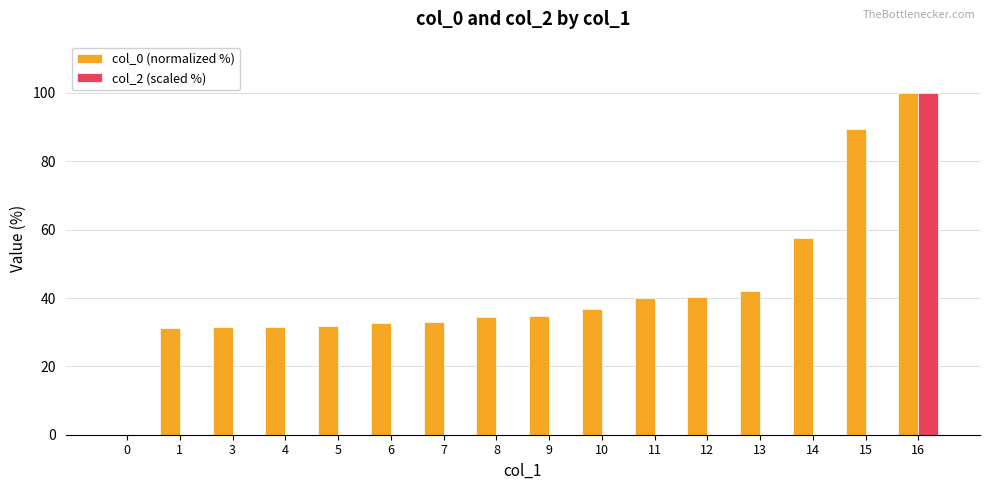

What are all the series names shown in the legend?

col_0 (normalized %), col_2 (scaled %)